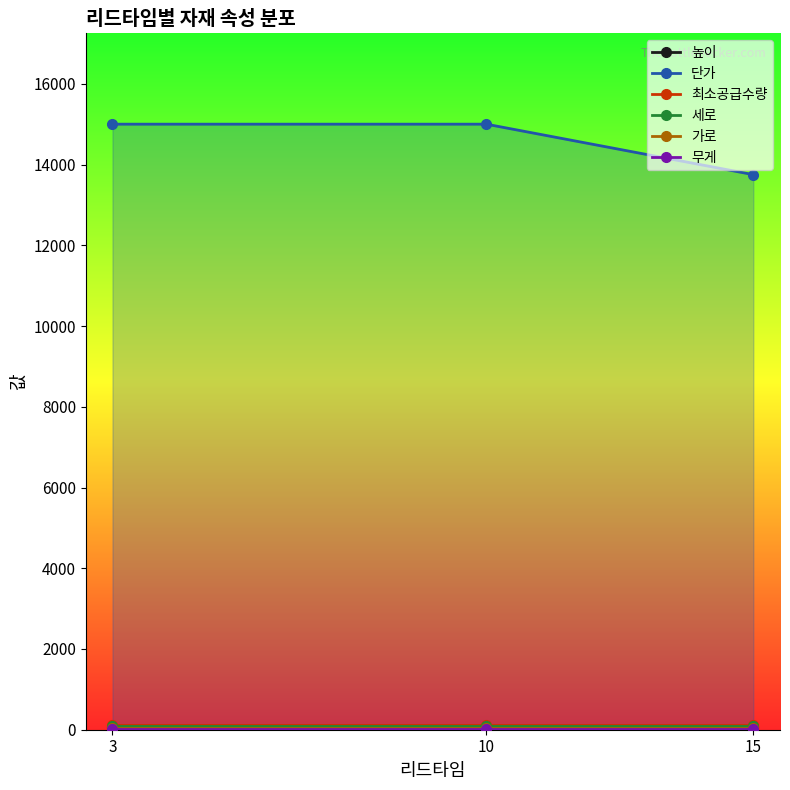

What is the spread (max minus min) of values at 3?

14990.0